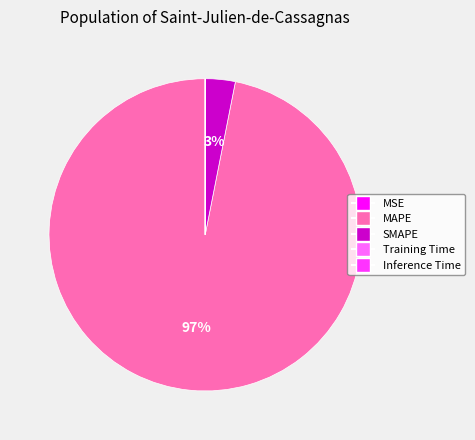

Combined, do MAPE and SMAPE account for over 50%?

Yes